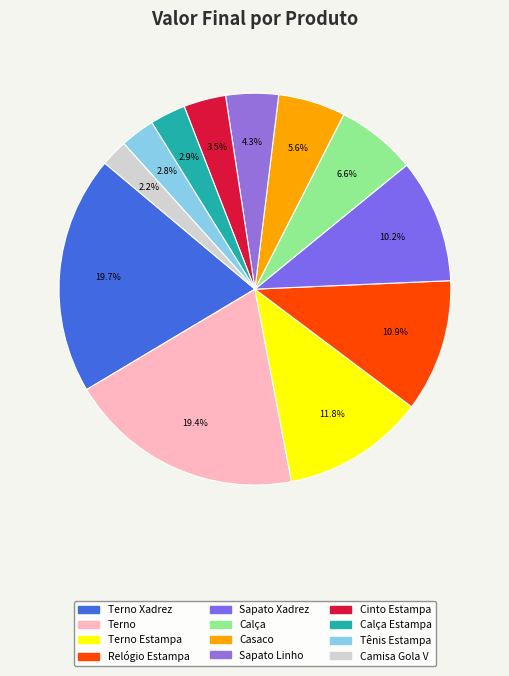

To the nearest percent, what is the difference between the largest and smallest slice percentages?

18%